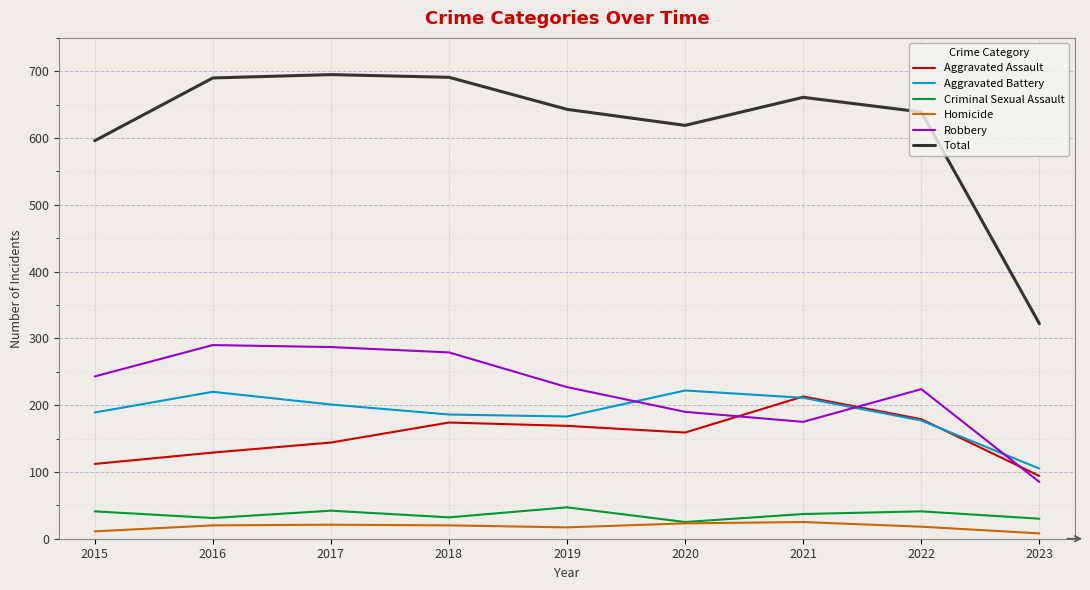

How many lines are shown in the chart?

6